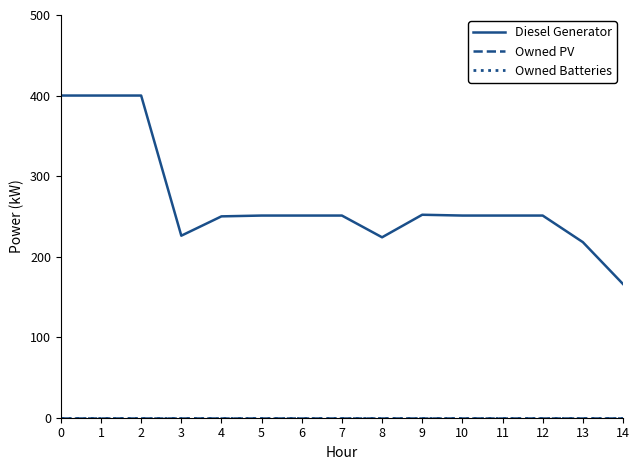

At 10, list the series in order from smallest to largest.

Owned PV, Owned Batteries, Diesel Generator